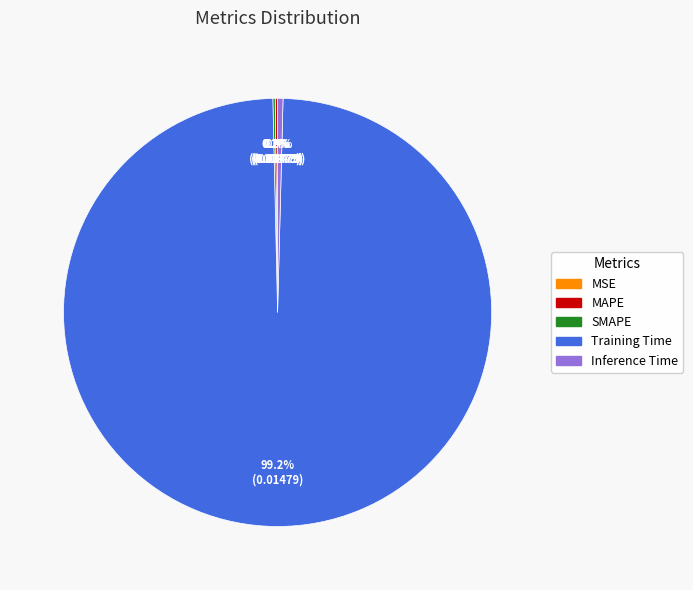

Is there any slice that represents more than half of the pie?

Yes